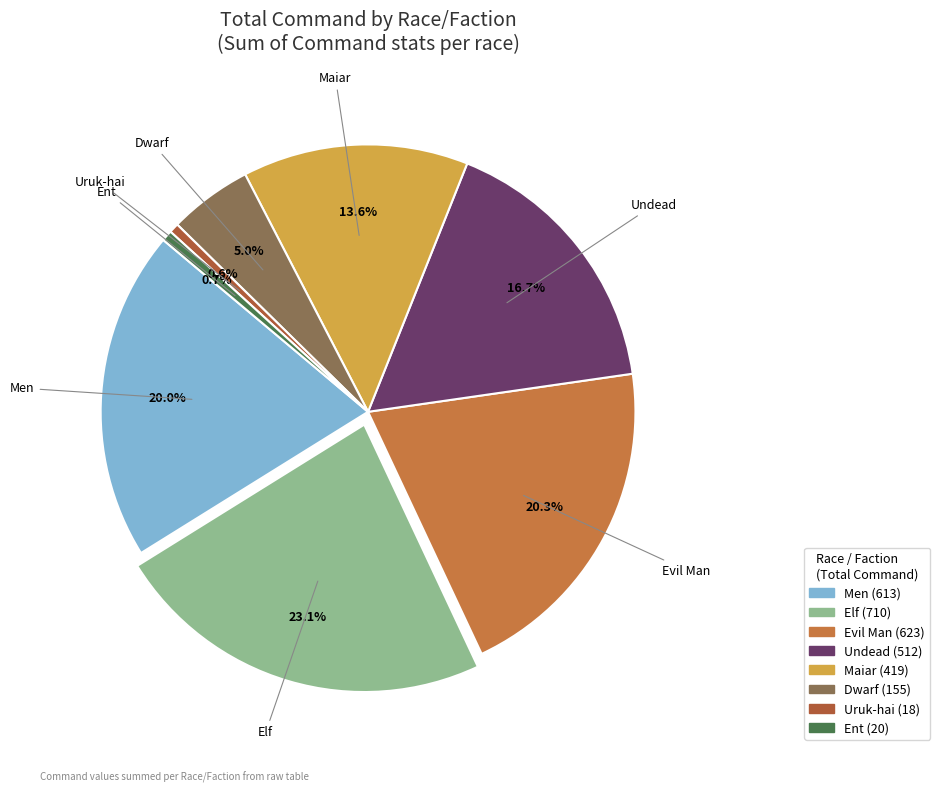

Which category has the biggest portion of the pie?

Elf